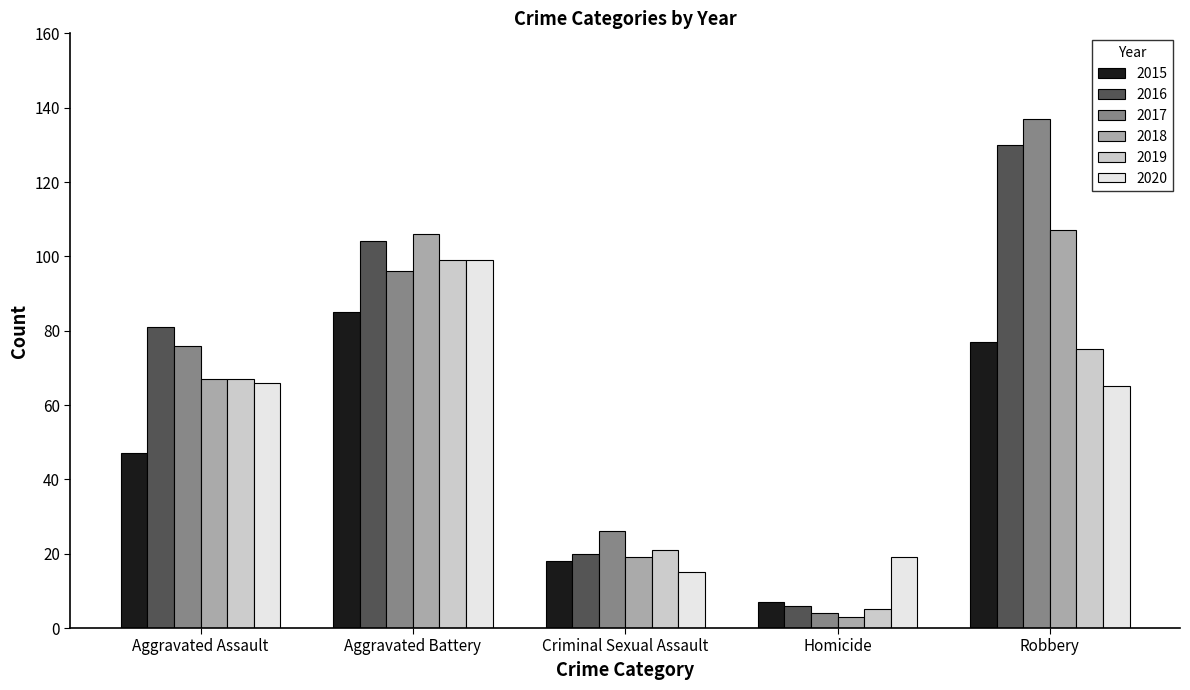

What is the difference between the second highest and second lowest values in the 2016 series?

84